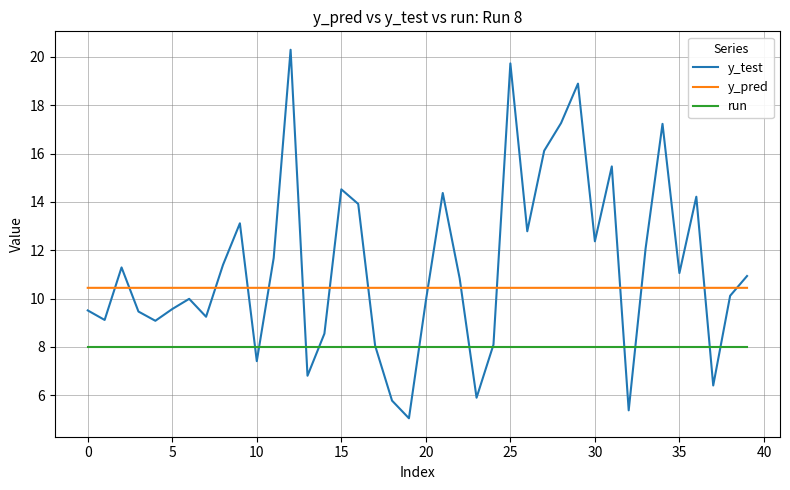

List the series in order of their peak value, lowest first.

run, y_pred, y_test